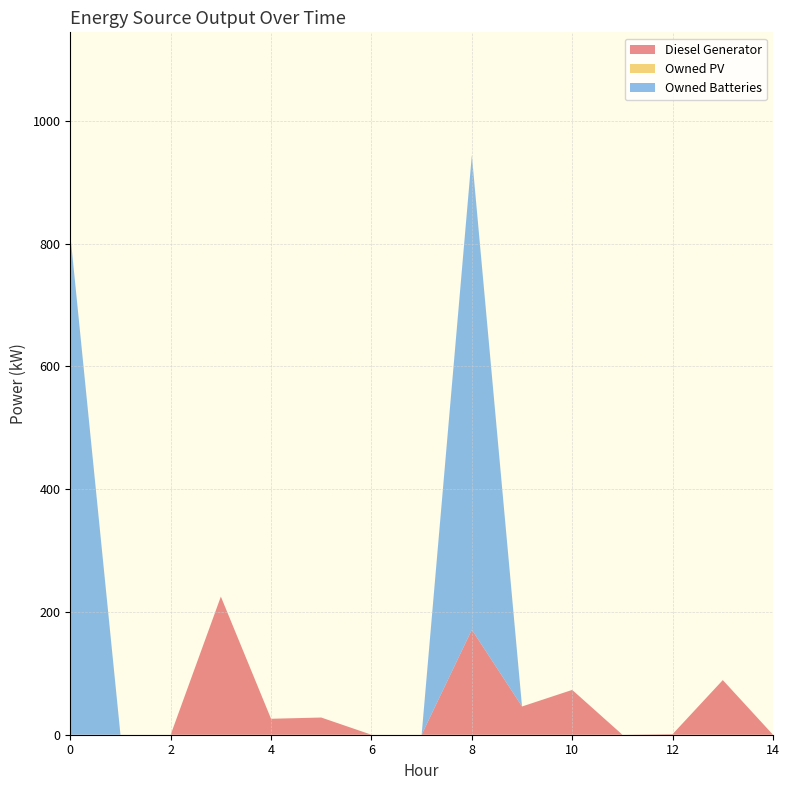

Reading right to left, transcribe all the data shown in this chart.

Diesel Generator: 0	89	1	0	73	46	171	0	0	28	26	225	0	0	0
Owned PV: 0	0	0	0	0	0	0	0	0	0	0	0	0	0	0
Owned Batteries: 0	0	0	0	0	0	773	0	0	0	0	0	0	0	815